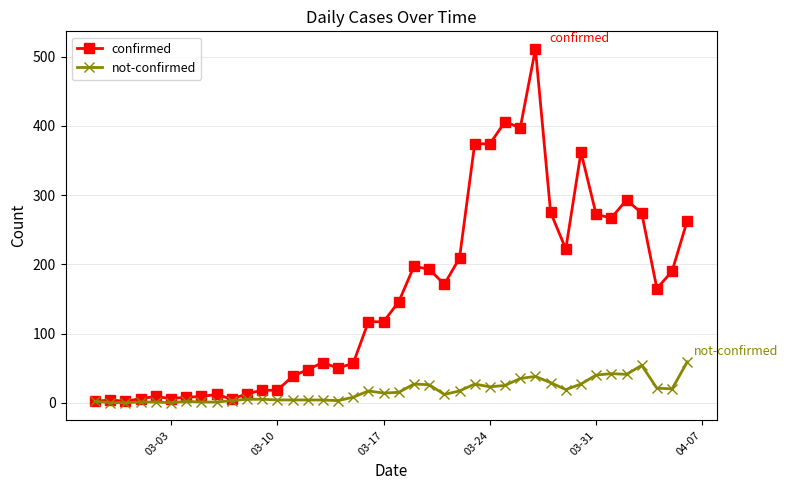

Rank the series by their maximum value, from highest to lowest.

confirmed, not-confirmed